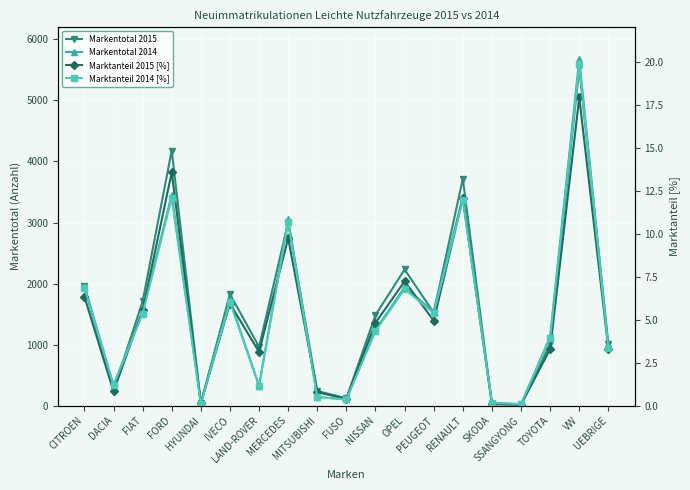

List the series in order of their peak value, lowest first.

Marktanteil 2015 [%], Marktanteil 2014 [%], Markentotal 2015, Markentotal 2014